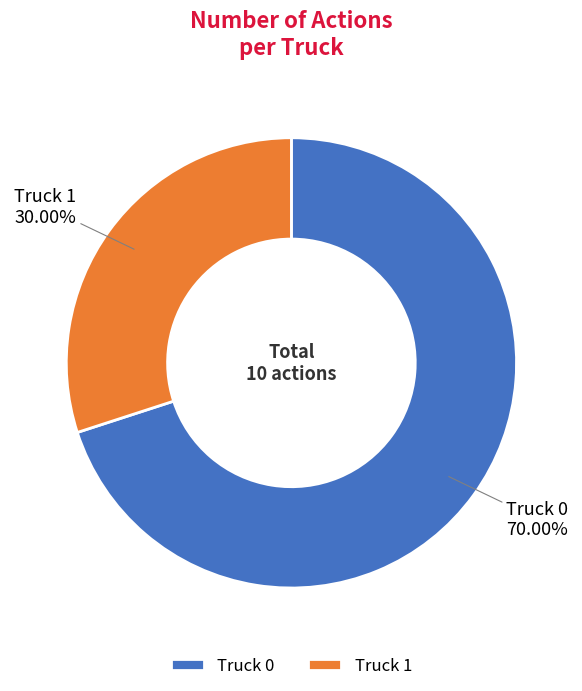

What is the ratio of the value at Truck 0 to the value at Truck 1?

2.3